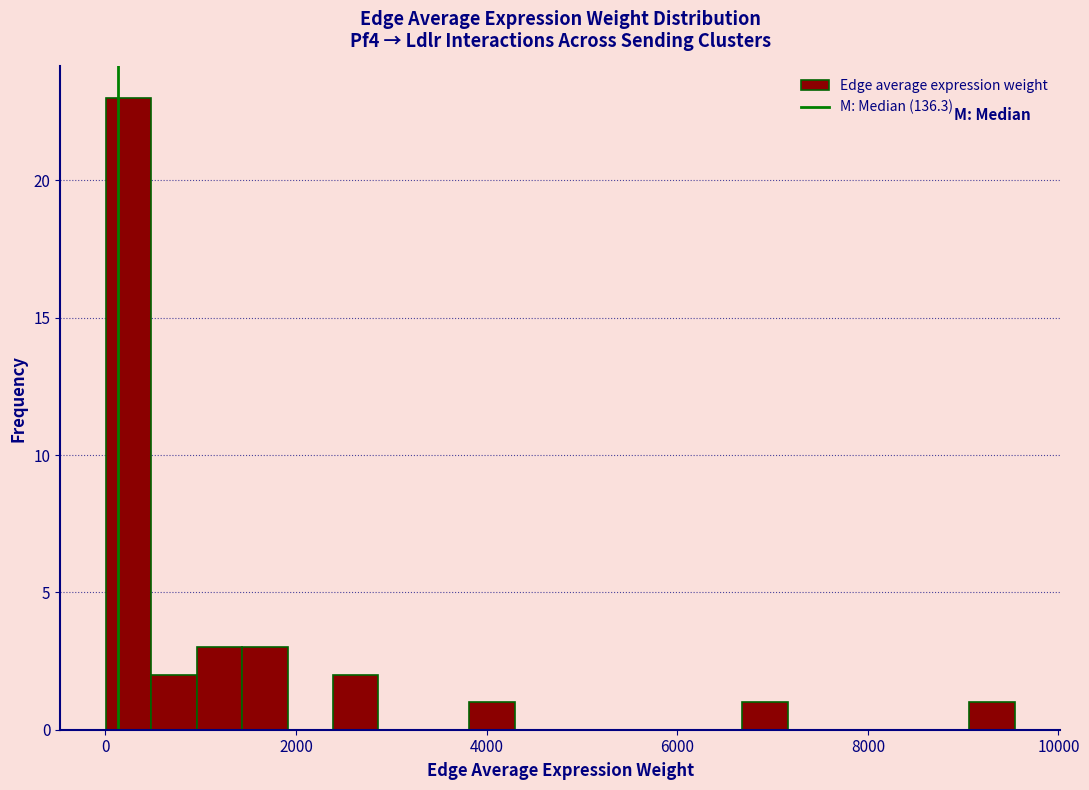

Around what value on the x-axis is the tallest bar? Give the approximate position of its centre, as read against the axis.

200